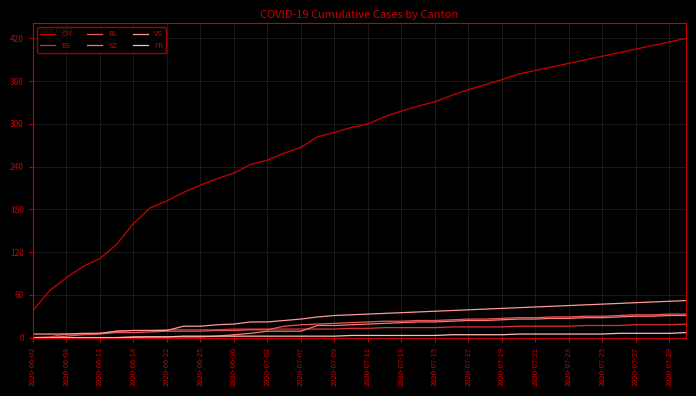

Which series has the largest total across all categories?

CH